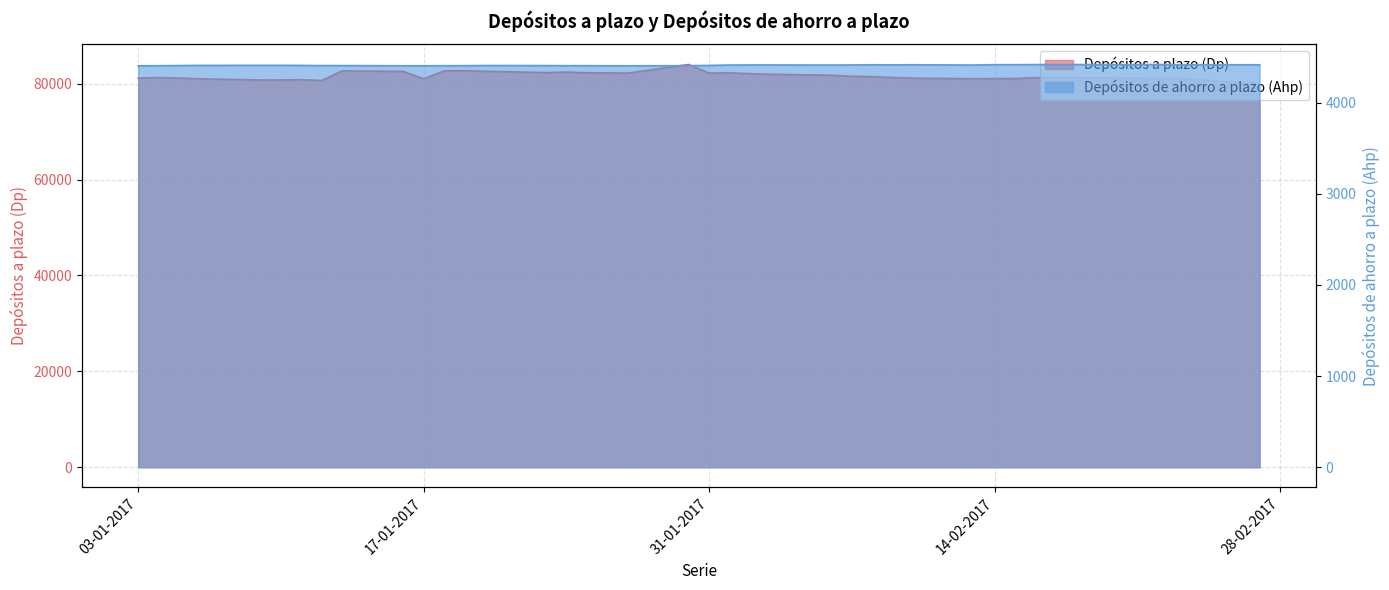

What is the sum of all Depósitos a plazo (Dp) values?

3264640